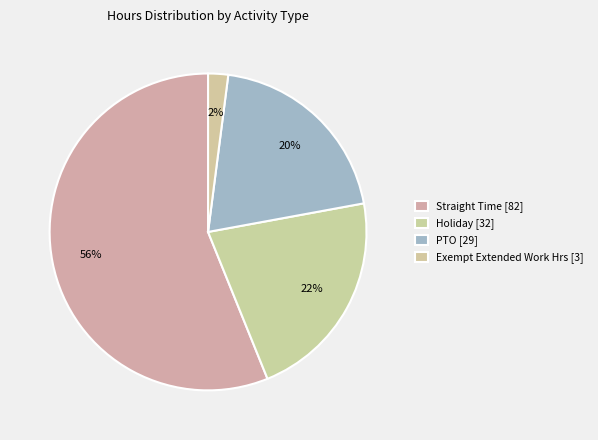

Count the number of slices in the pie.

4